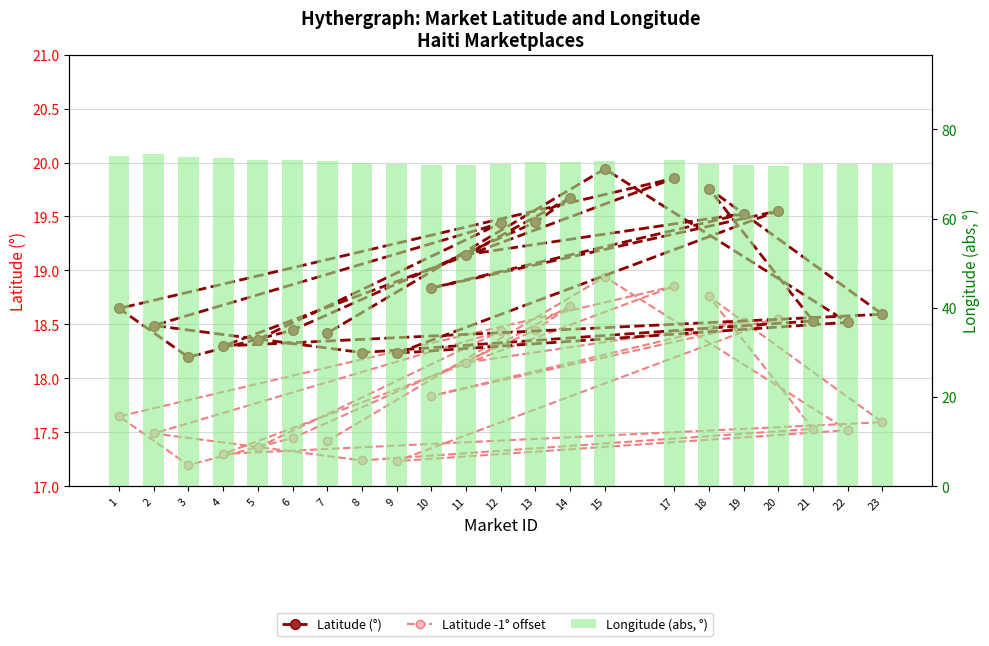

What is the difference between the maximum and minimum values in the Latitude -1° offset series?

1.7